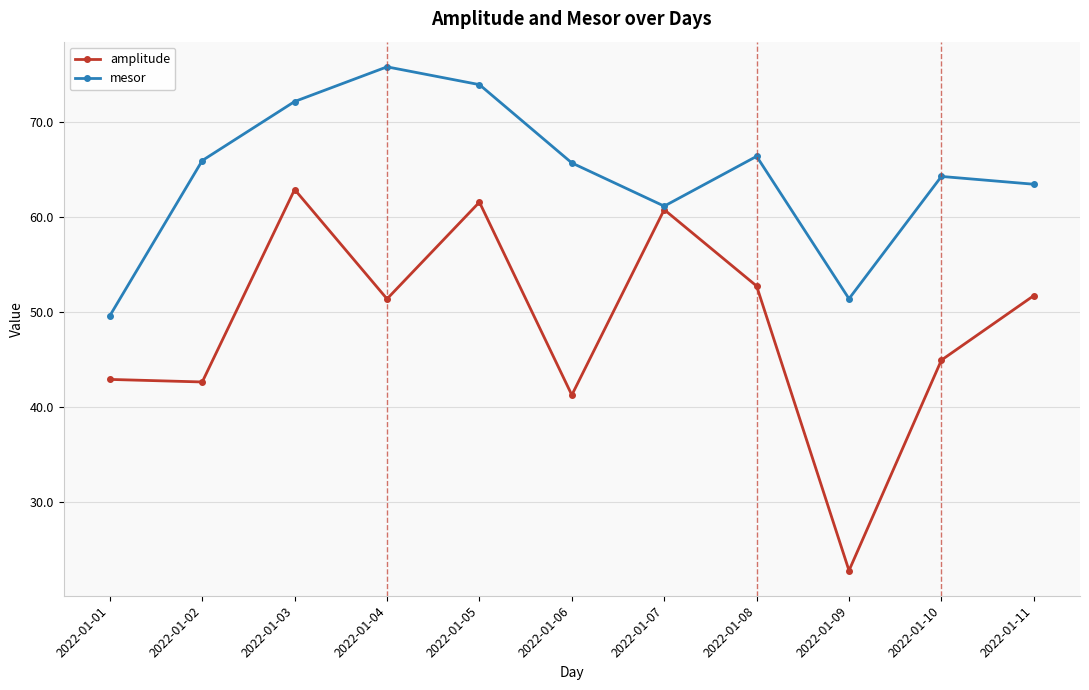

The value of mesor at 2022-01-01 is 25.5. True or false?

False